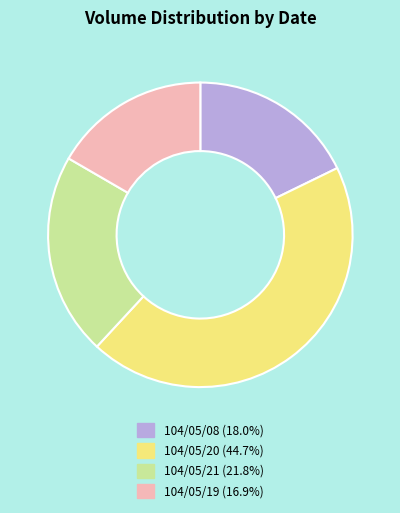

How many slices are in this pie chart?

4